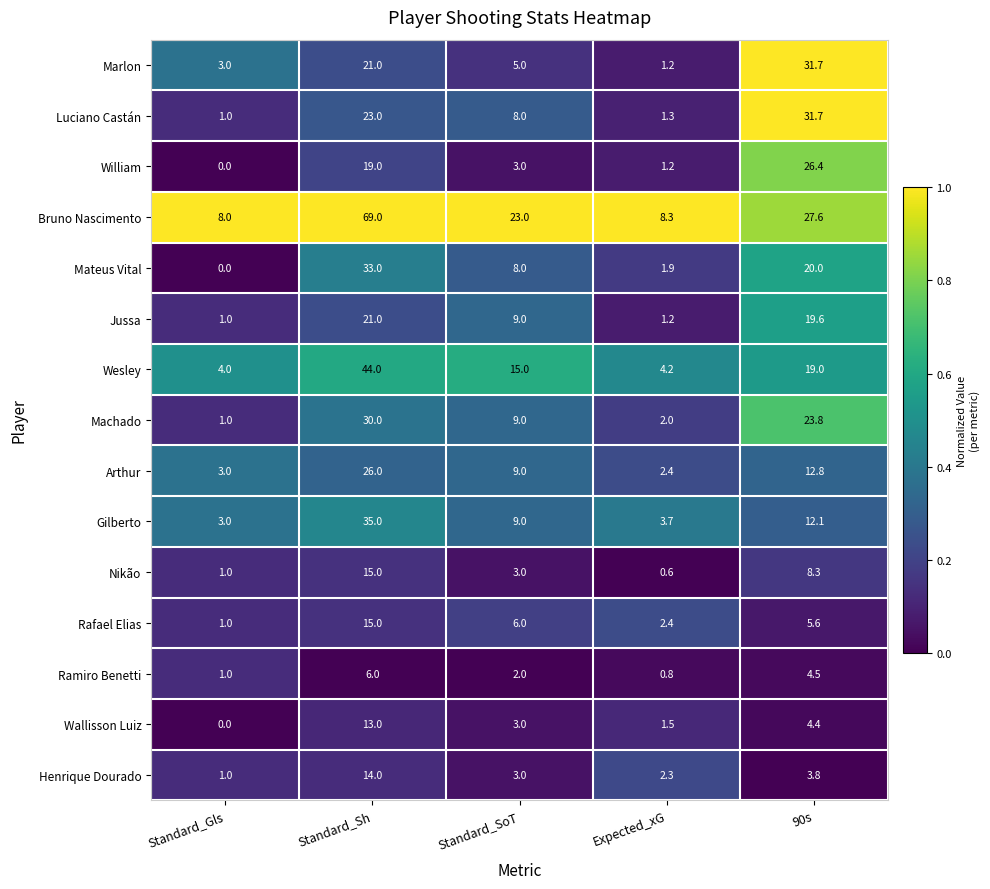

Between Standard_Sh and Expected_xG, which series saw the biggest shift?

Bruno Nascimento